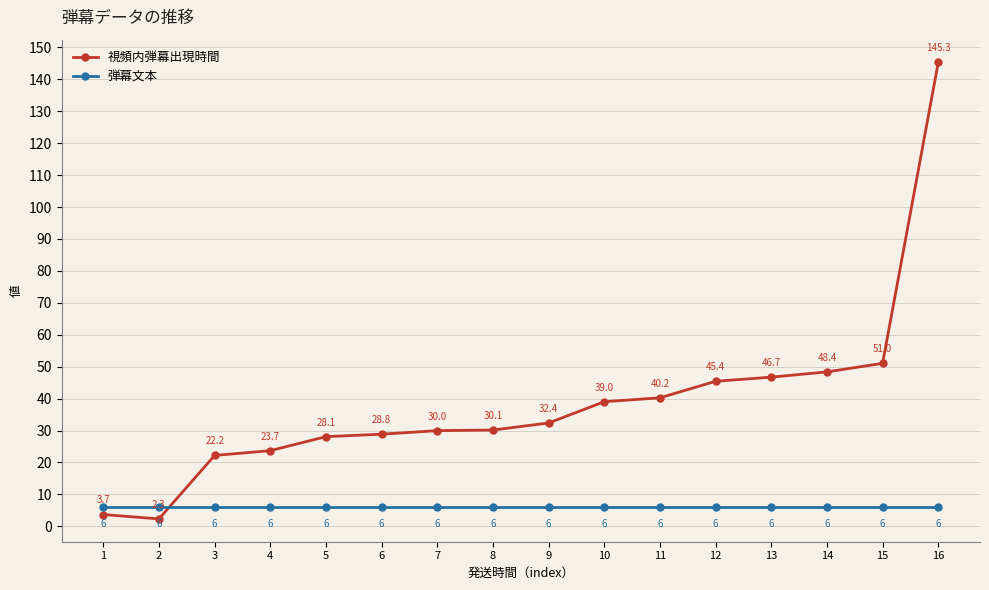

At which category does the chart reach its peak across all series?

16